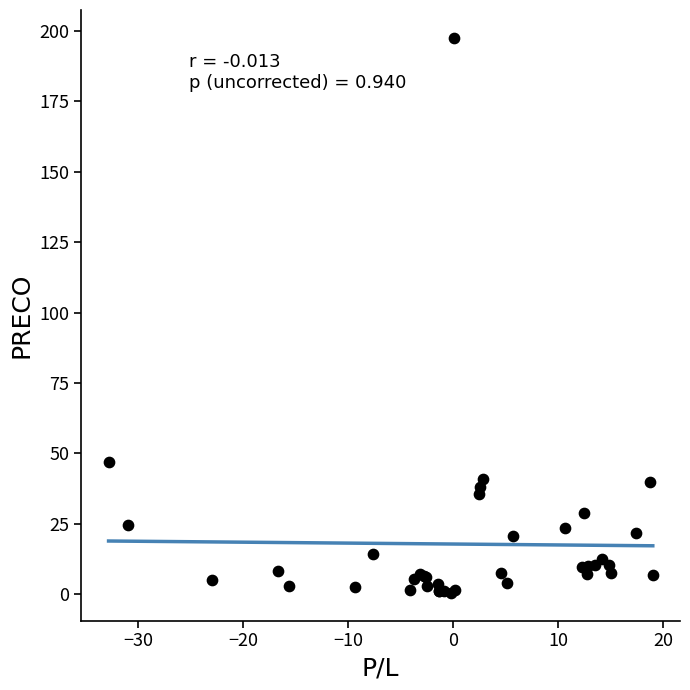

What Y value in the scatter plot is closest to 99?

46.8